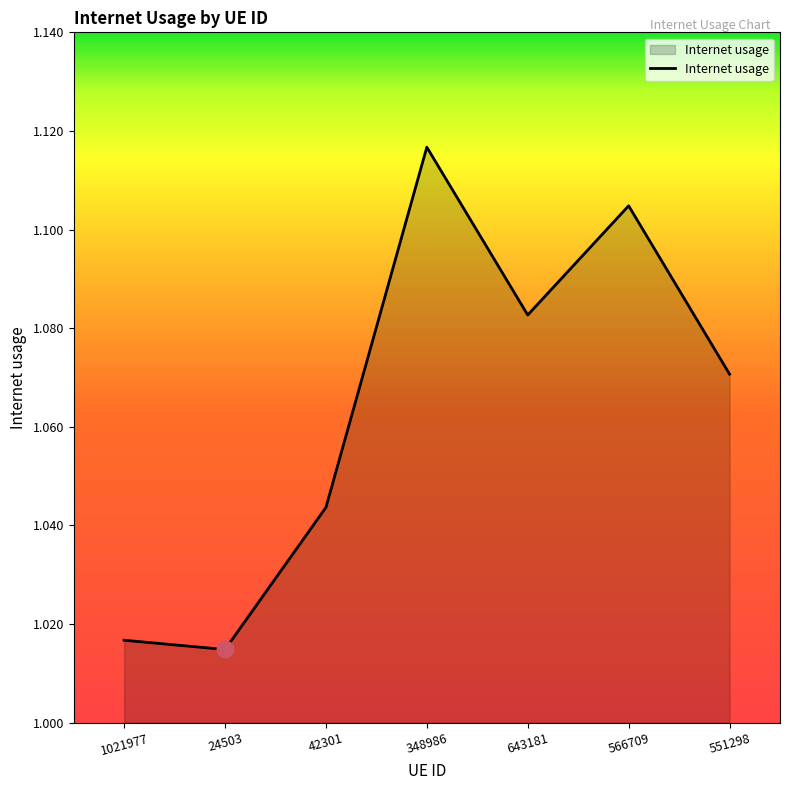

What is the sum of all values?

7.5